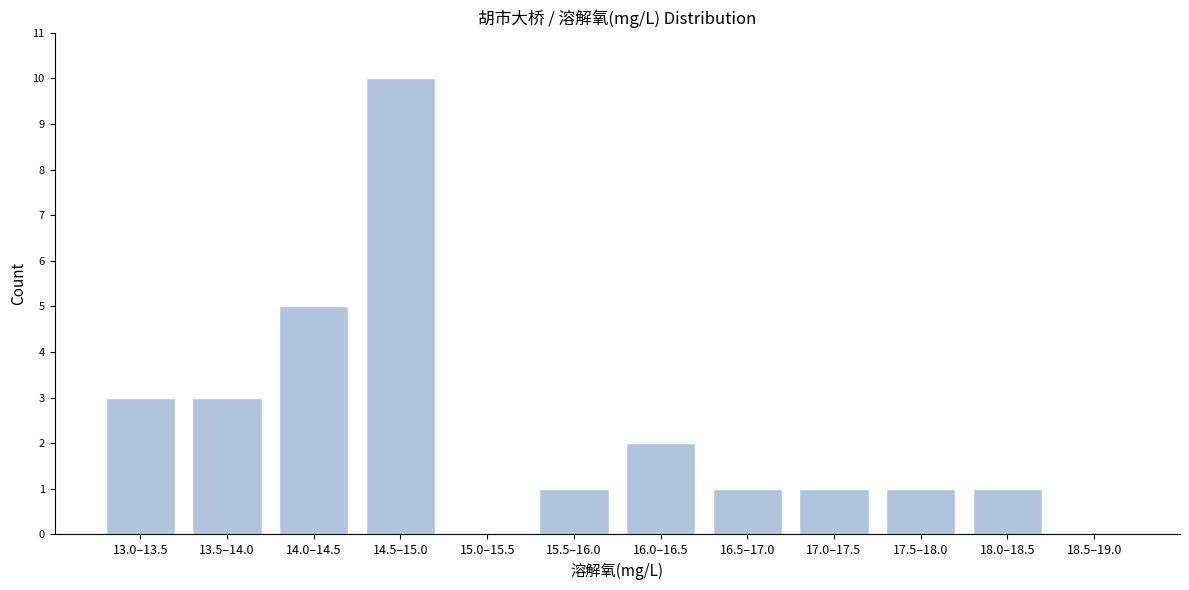

Reading left to right, list all the values displayed in this chart.

13.0–13.5=3	13.5–14.0=3	14.0–14.5=5	14.5–15.0=10	15.0–15.5=0	15.5–16.0=1	16.0–16.5=2	16.5–17.0=1	17.0–17.5=1	17.5–18.0=1	18.0–18.5=1	18.5–19.0=0